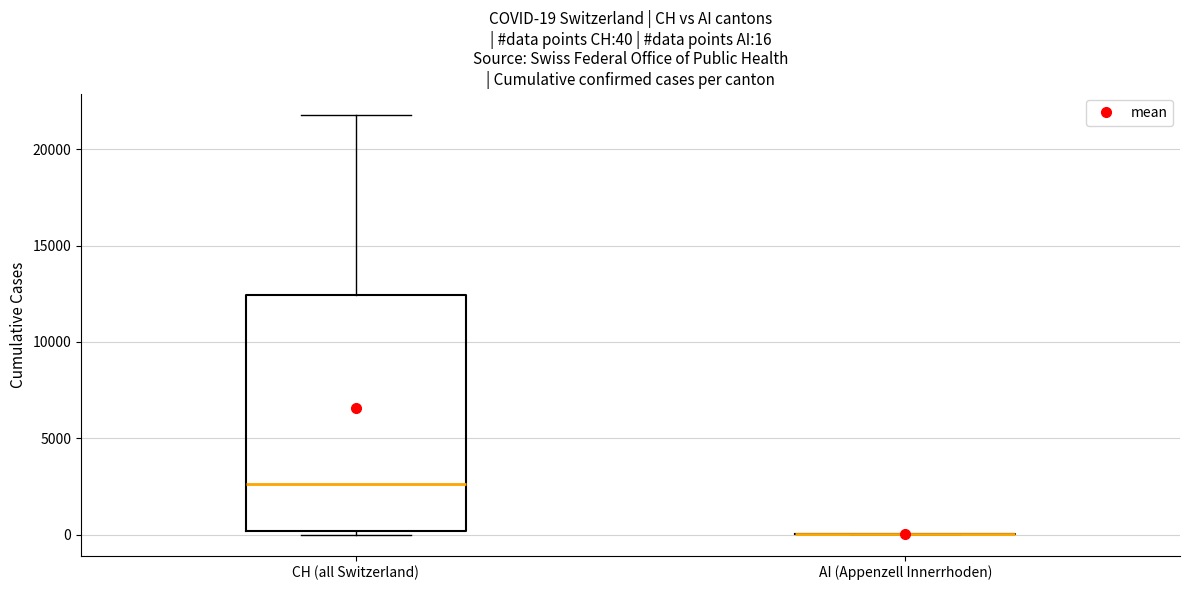

Comparing the boxes themselves (not the whiskers), which one is the tallest?

CH (all Switzerland)